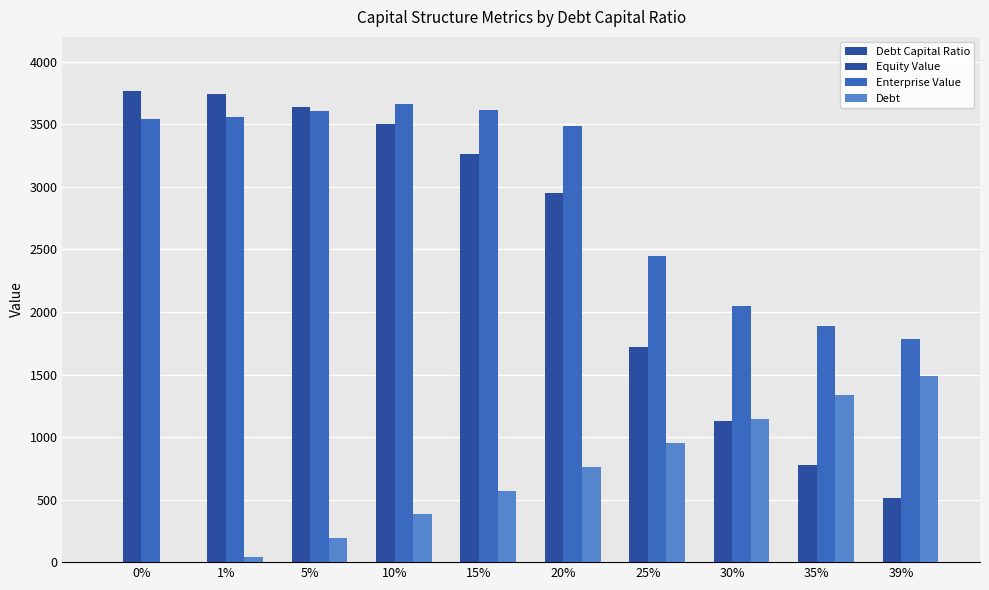

Which has a higher value, 35% or 0%?

35%